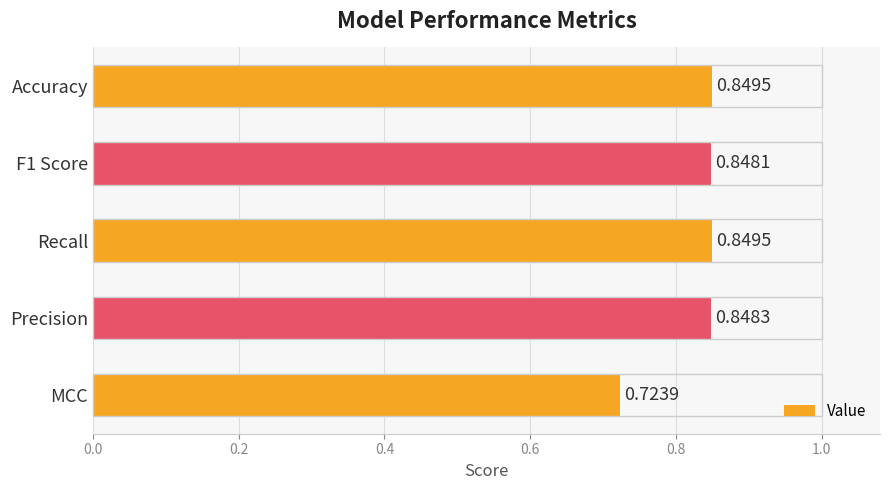

Which category has the lowest value across all series?

MCC